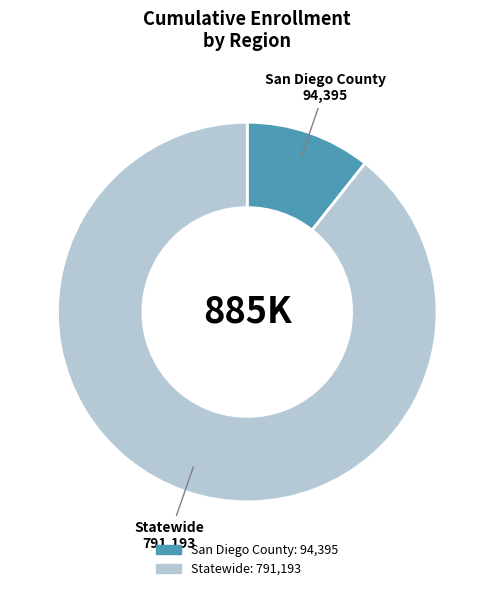

Do Statewide and San Diego County together represent more than half of the pie?

Yes